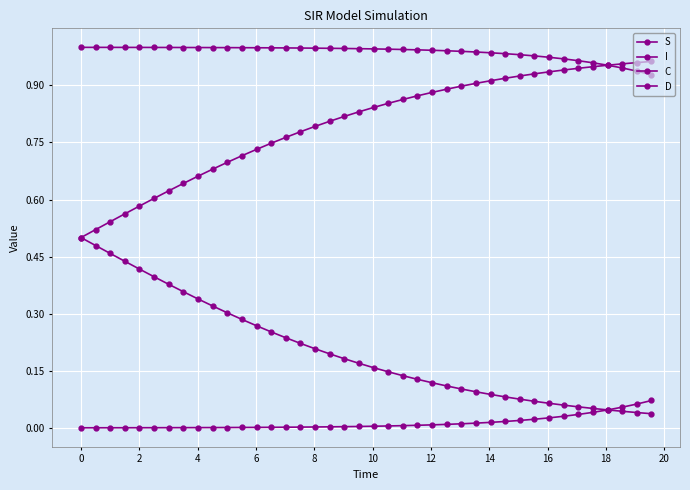

Count the number of categories in the chart.

40